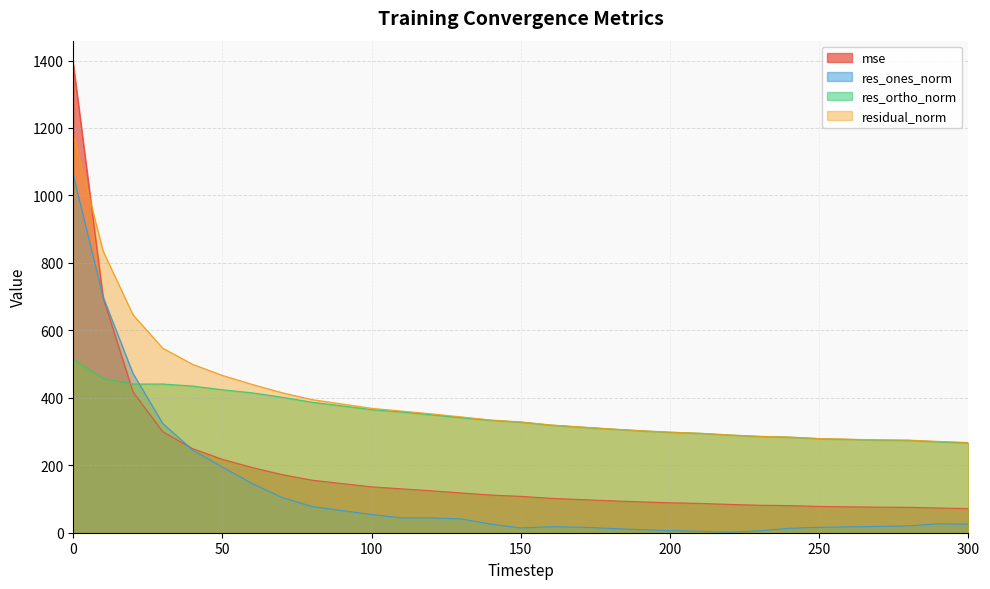

True or false: res_ones_norm and mse cross at least once.

True